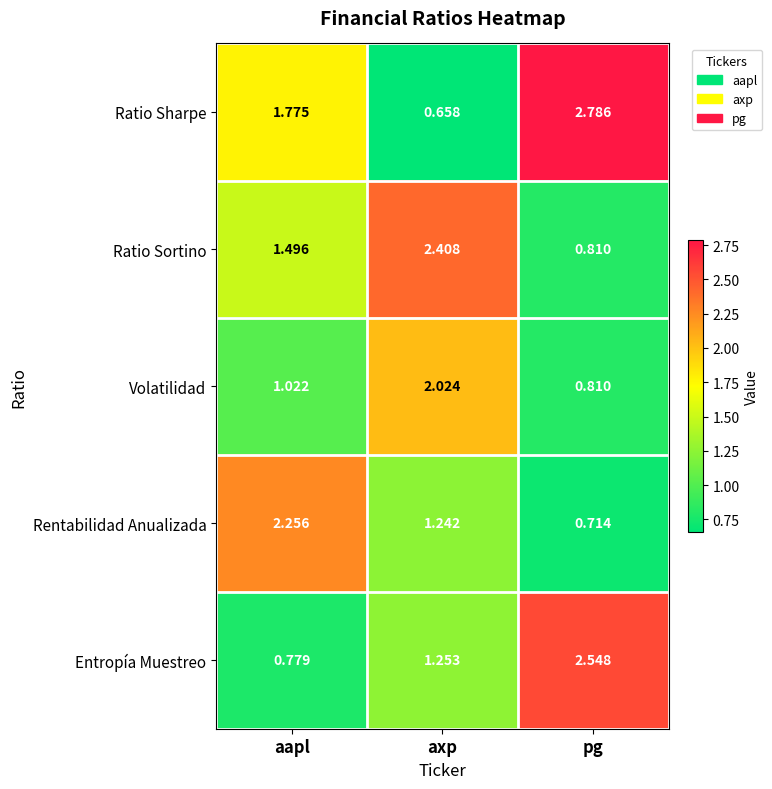

At which category is the sum across all series the highest?

pg